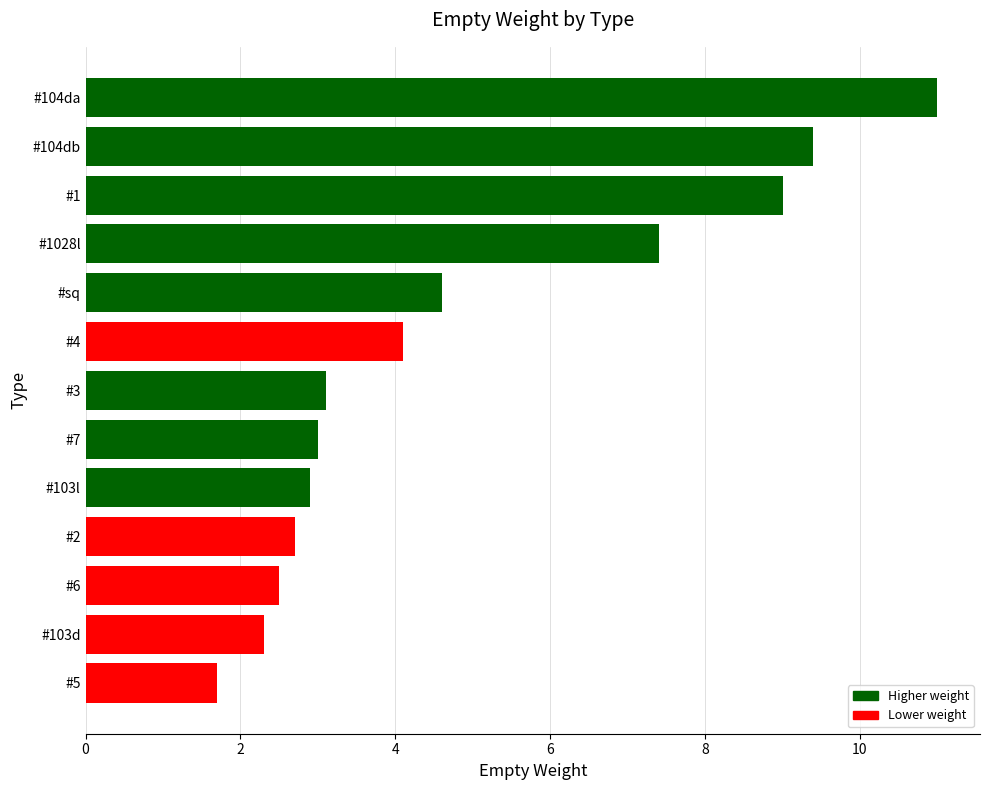

Reading bottom to top, extract all data points from this chart.

#5=1.7	#103d=2.3	#6=2.5	#2=2.7	#103l=2.9	#7=3.0	#3=3.1	#4=4.1	#sq=4.6	#1028l=7.4	#1=9.0	#104db=9.4	#104da=11.0